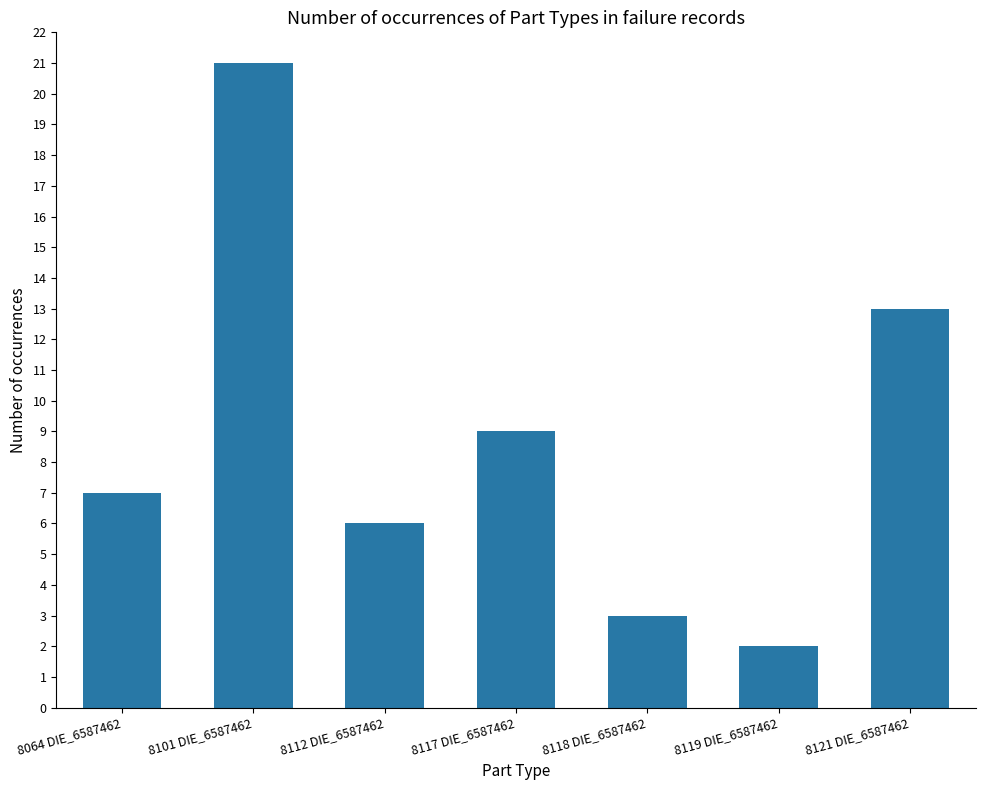

Reading left to right, list all the values displayed in this chart.

7	21	6	9	3	2	13